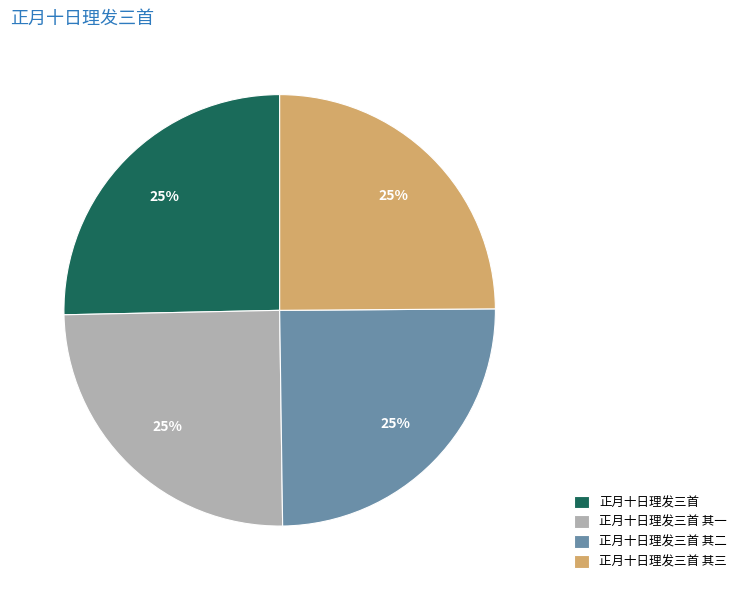

To the nearest percent, what portion does 正月十日理发三首 represent?

25%